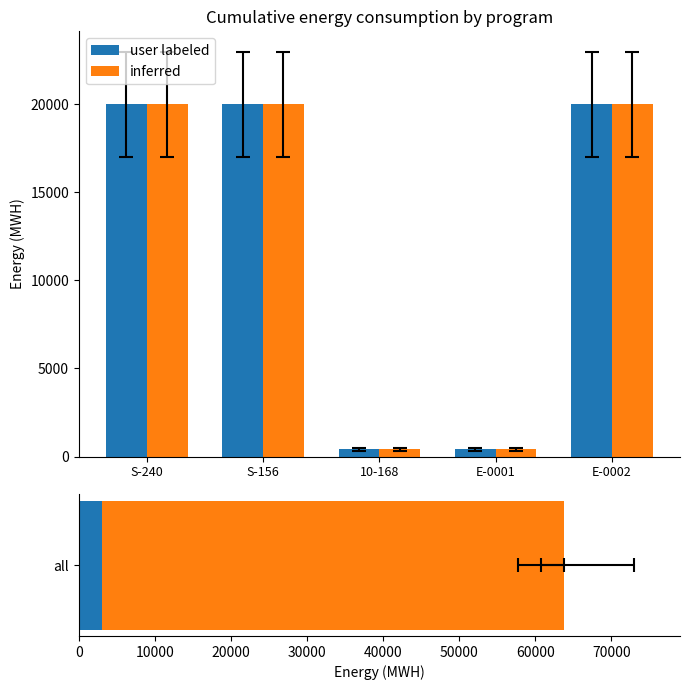

Read the user labeled value at S-240, to the nearest 100.

20000